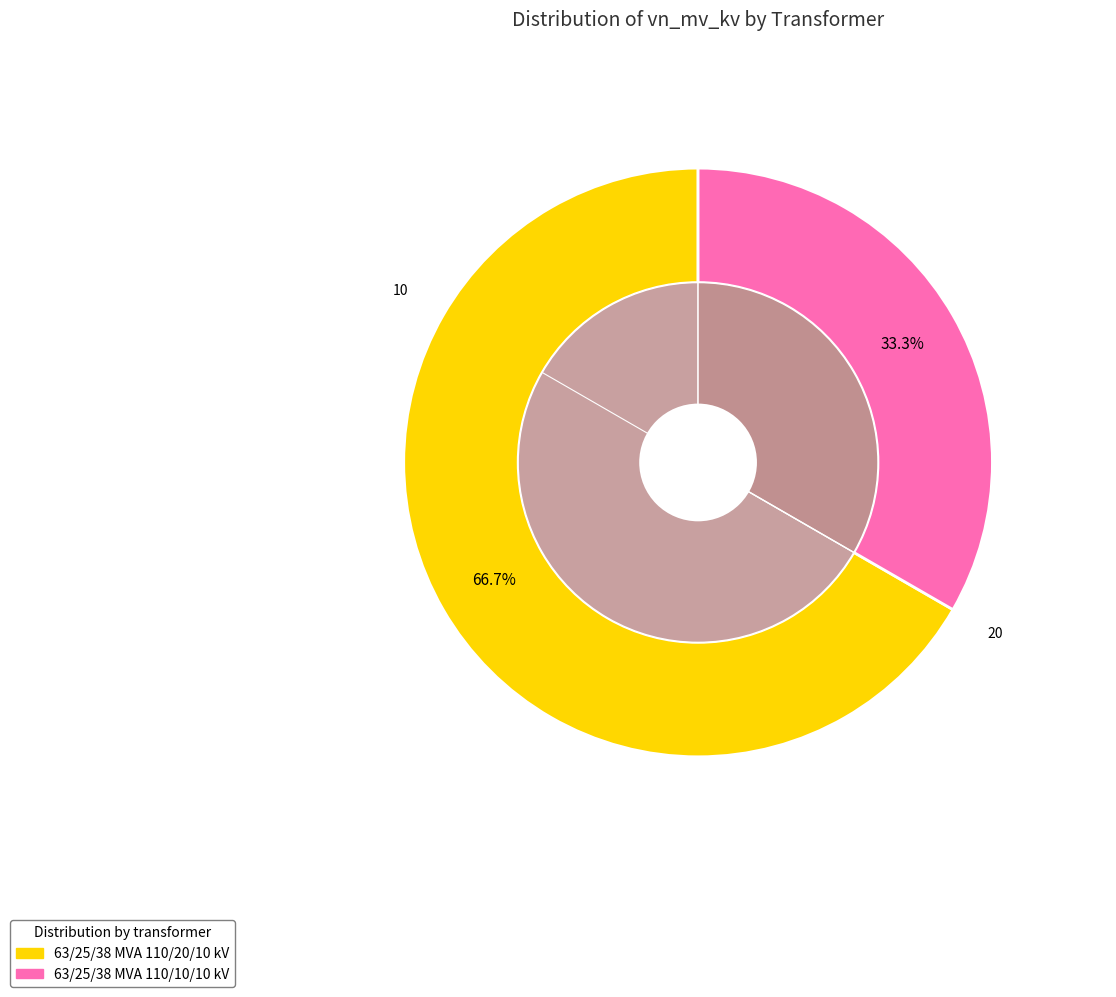

To the nearest percent, what percentage of the pie is 63/25/38 MVA 110/20/10 kV?

67%